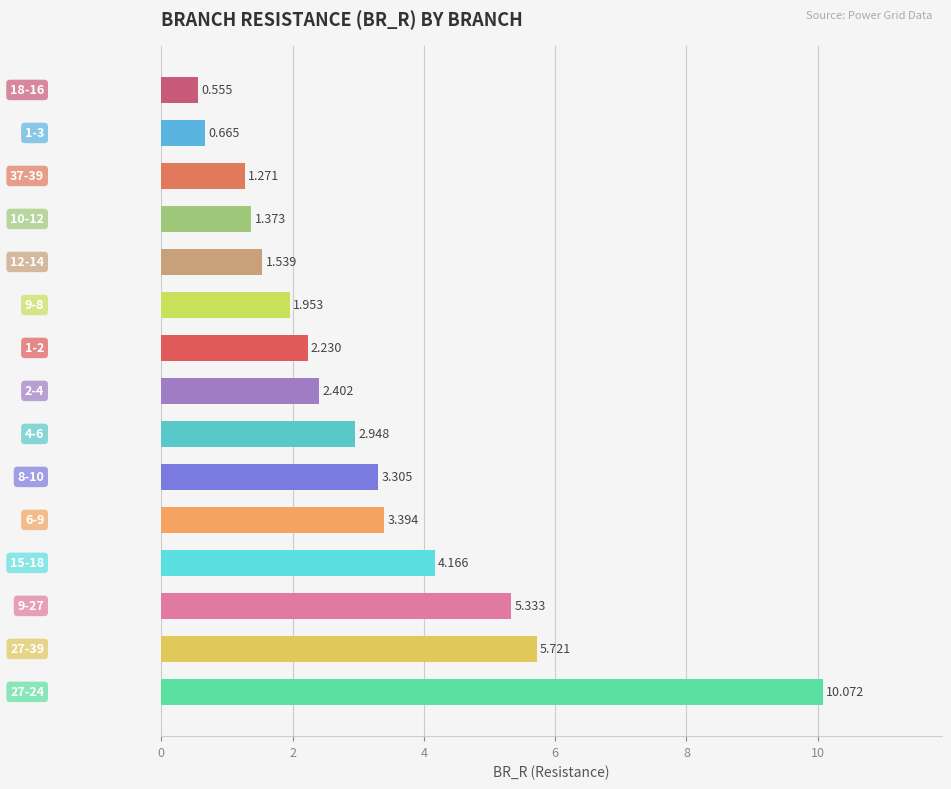

What is the average value?

3.1